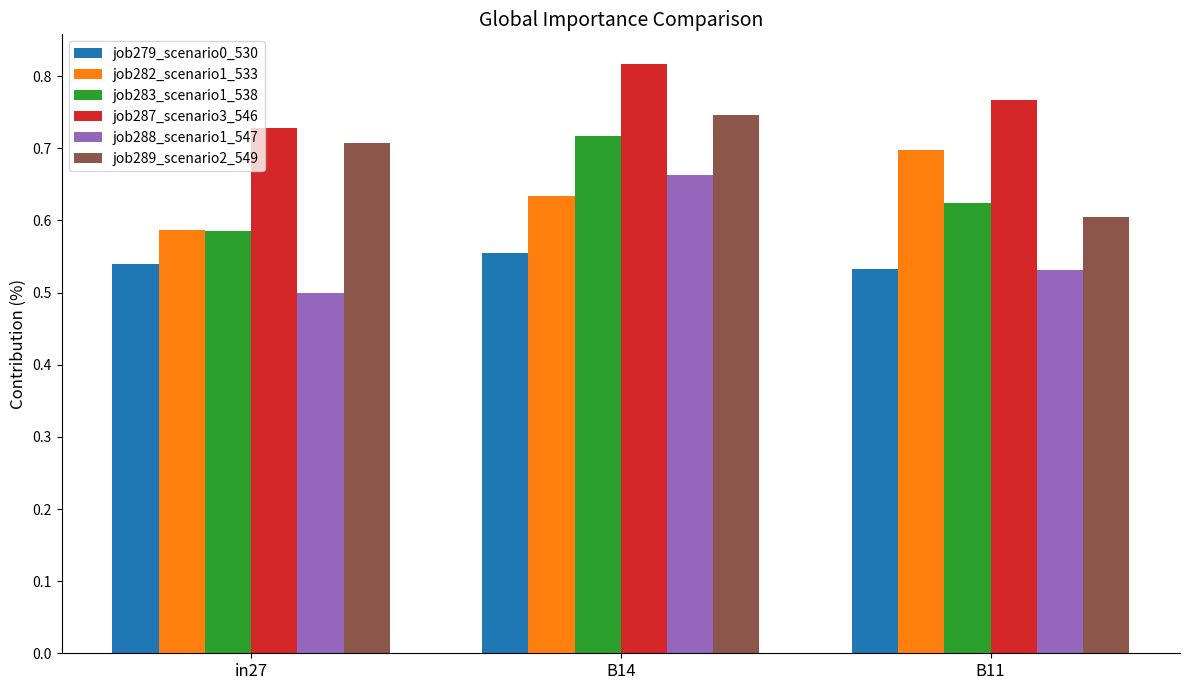

What is the difference between the job282_scenario1_533 values at B11 and in27?

0.1